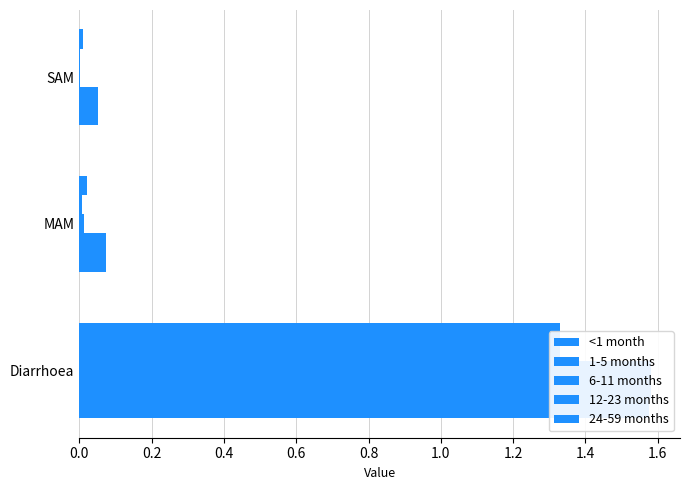

Which series has the largest total across all categories?

1-5 months